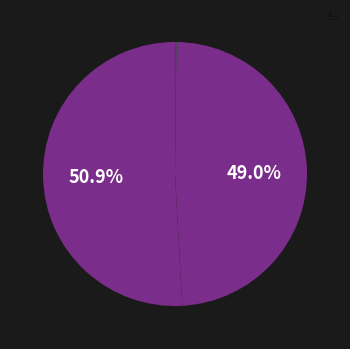

What is the smallest slice in the pie chart?

MSE